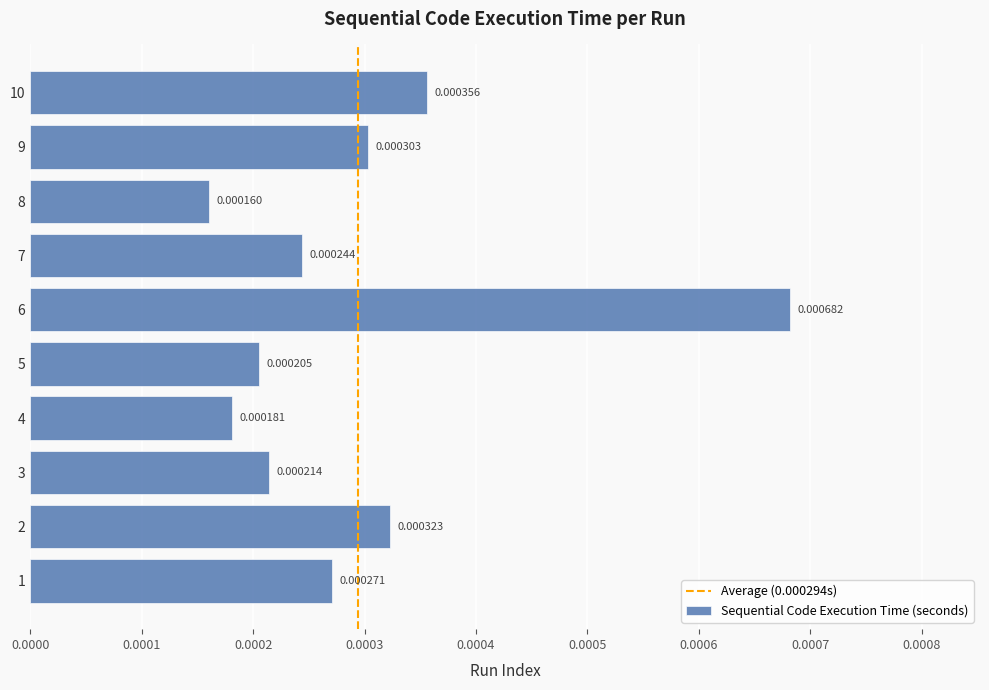

Which has a higher value, 6 or 5?

6